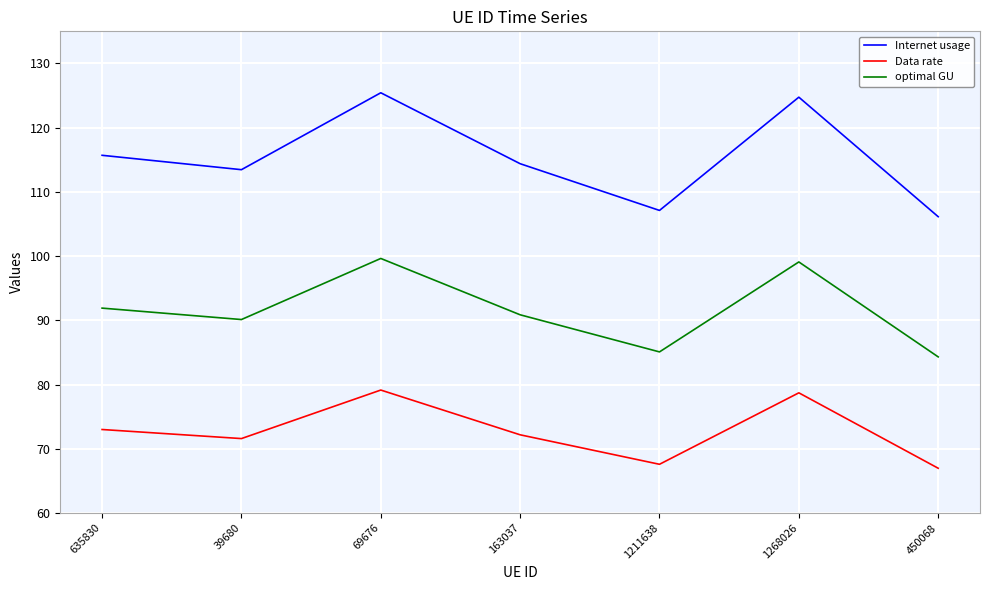

Which label corresponds to the largest value in the chart?

69676